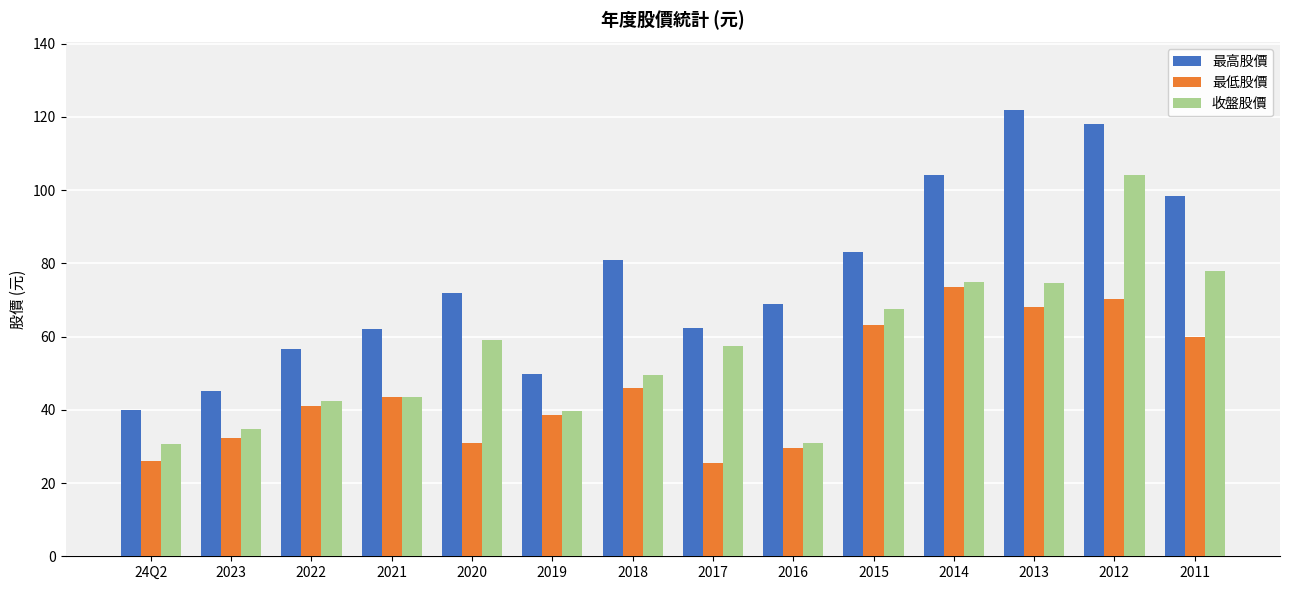

List the series in order of their overall mean, highest first.

最高股價, 收盤股價, 最低股價